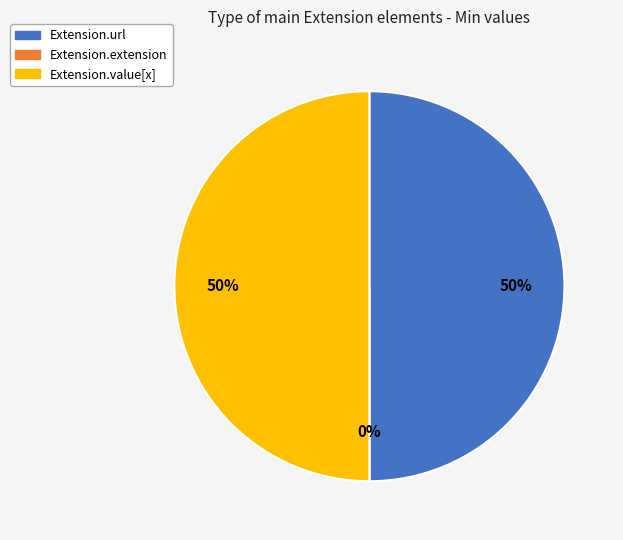

The Extension.extension slice represents 1% of the pie. True or false?

False